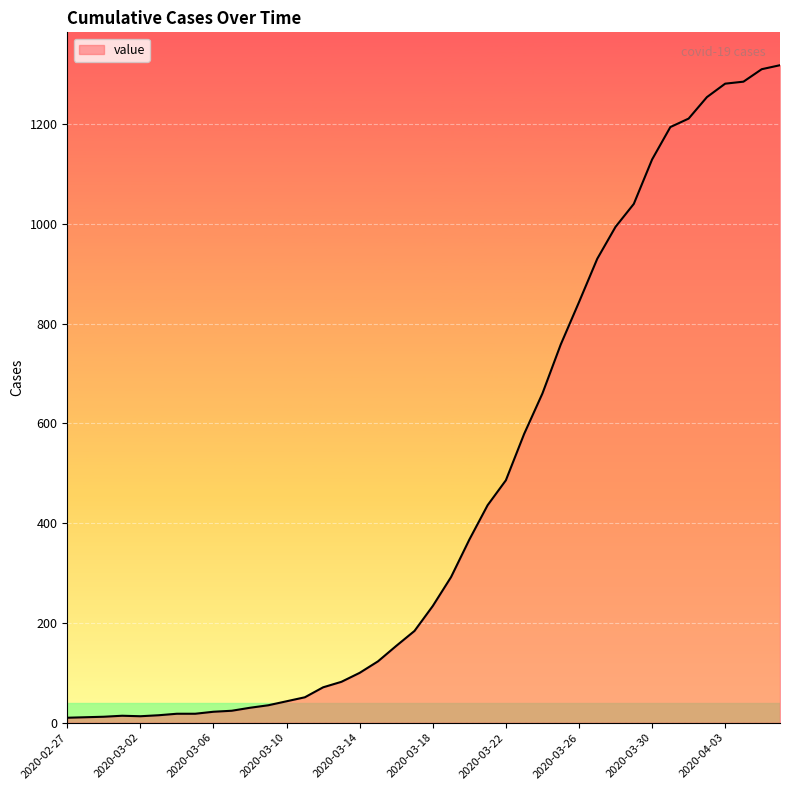

What is the maximum value shown in the chart?

1318